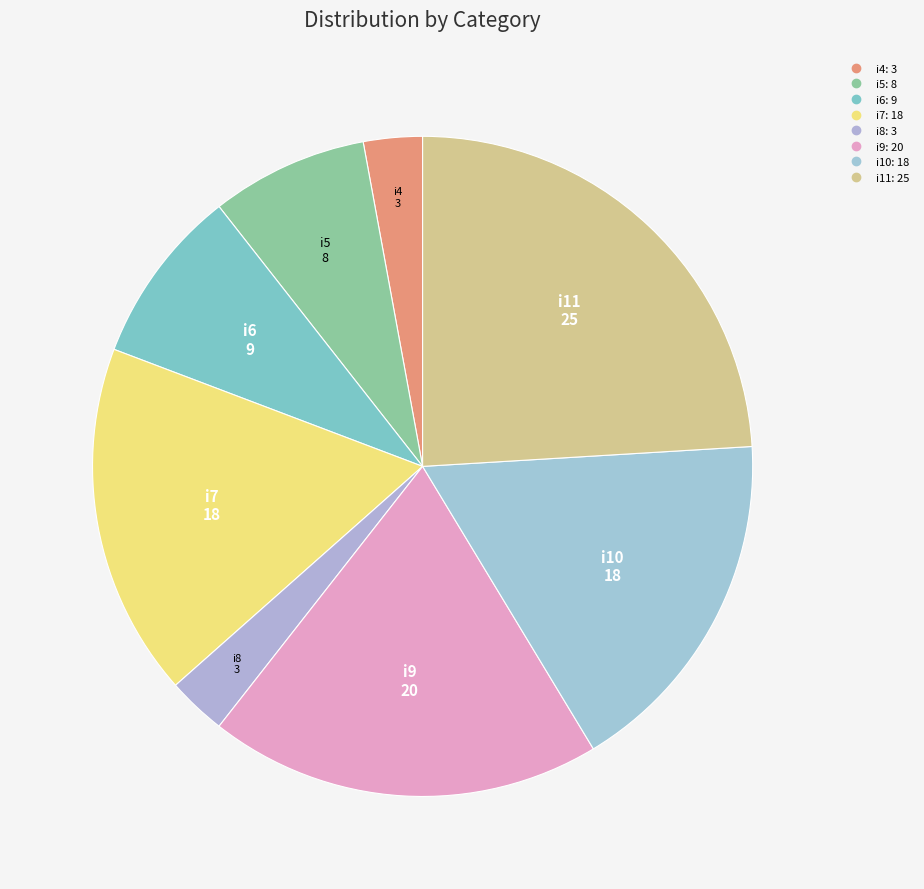

To the nearest percent, what portion does i7 represent?

17%